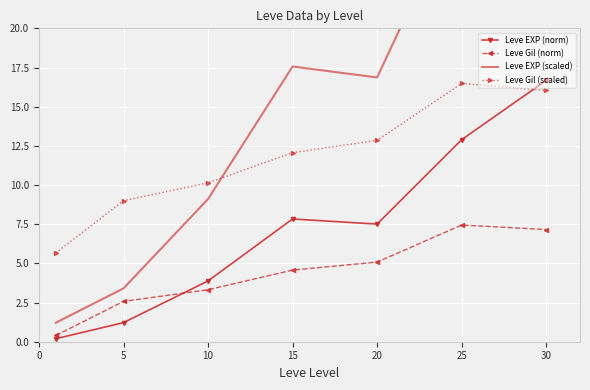

The value of Leve Gil (norm) at 30 is 4.0. True or false?

False